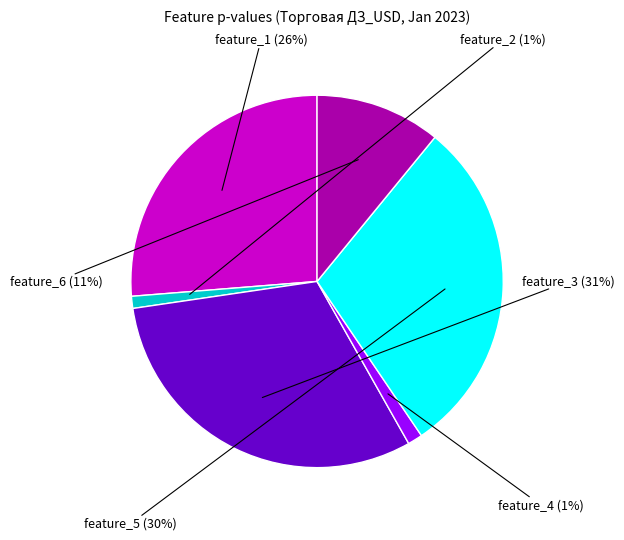

Does any single category account for the majority?

No